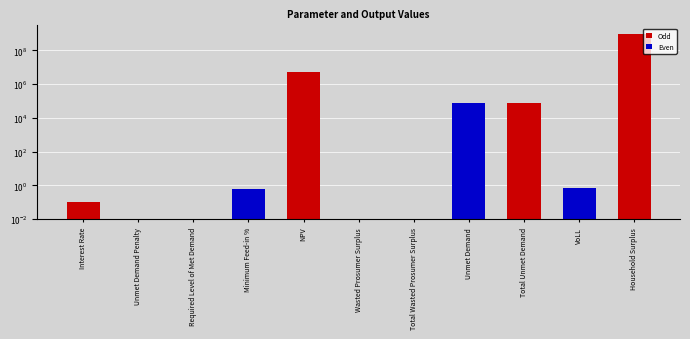

What is the change in value from Interest Rate to Household Surplus?

+958554910.3